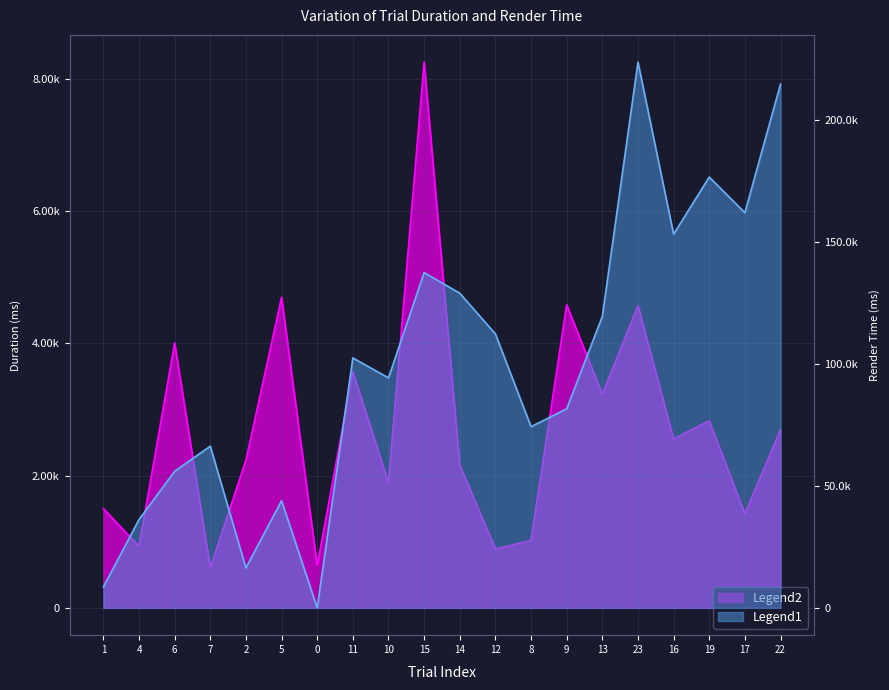

What position from the right is 7?

17